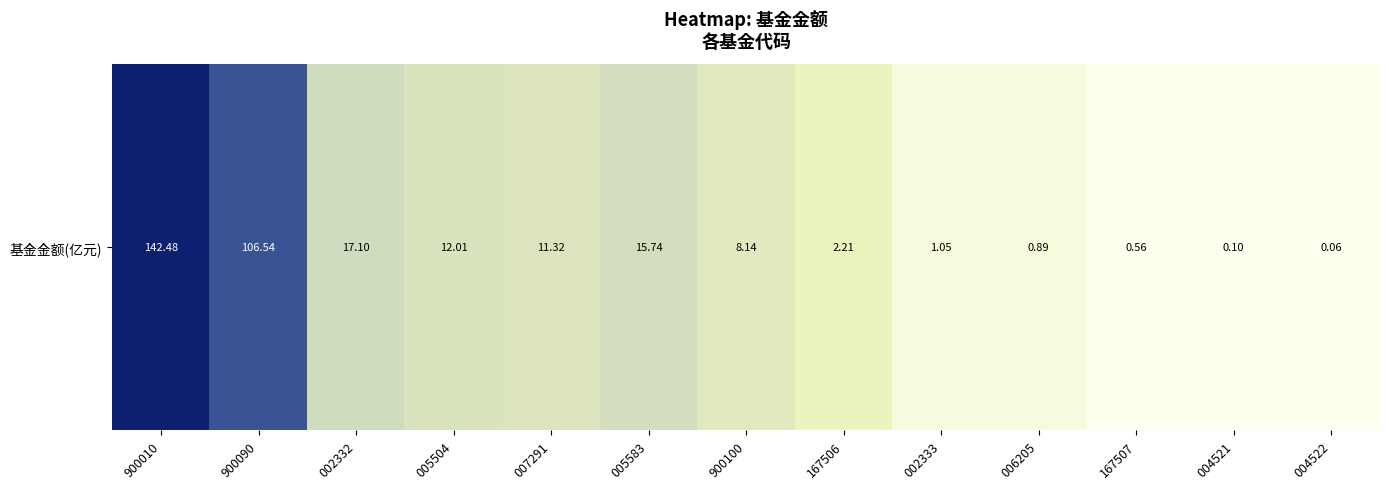

What is the difference between the values at 900100 and 004522?

8.1